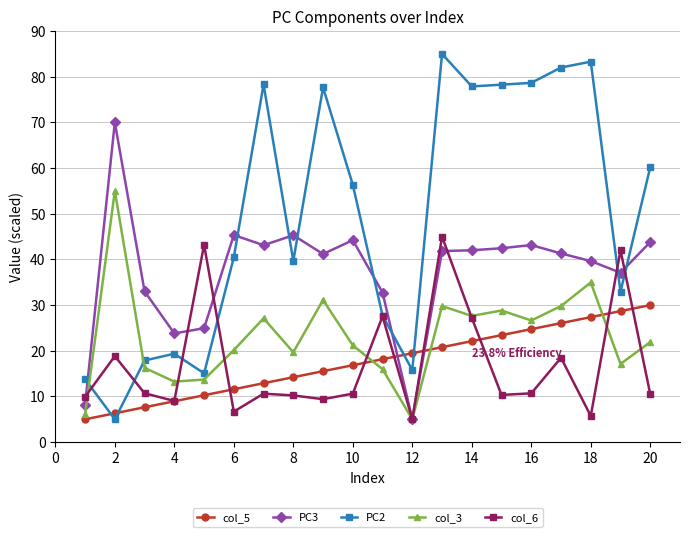

Which series has the largest total across all categories?

PC2